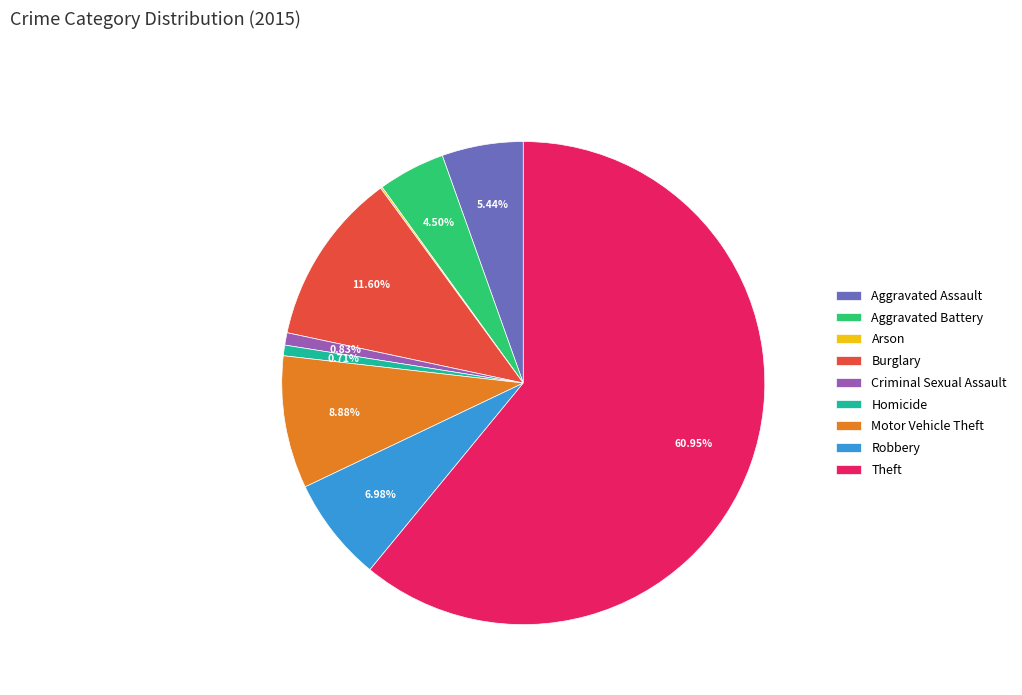

Approximately how many times larger is the value at Criminal Sexual Assault compared to Aggravated Assault?

0.2